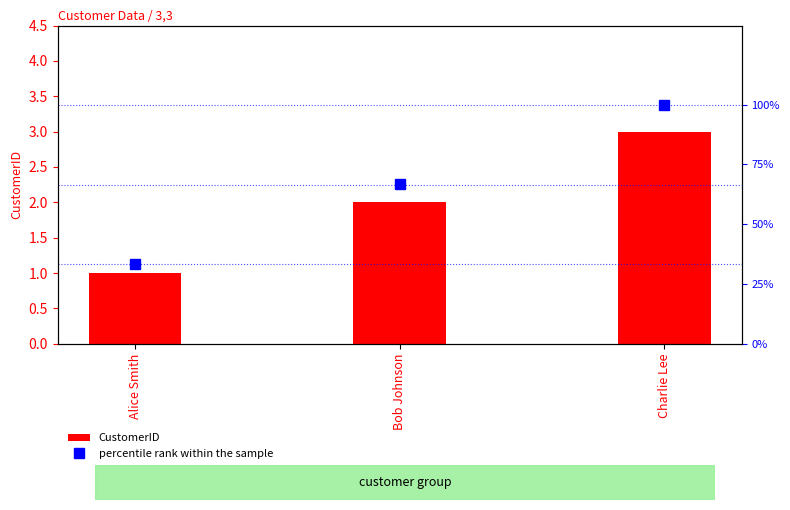

Read the percentile rank within the sample value at Bob Johnson.

66.7